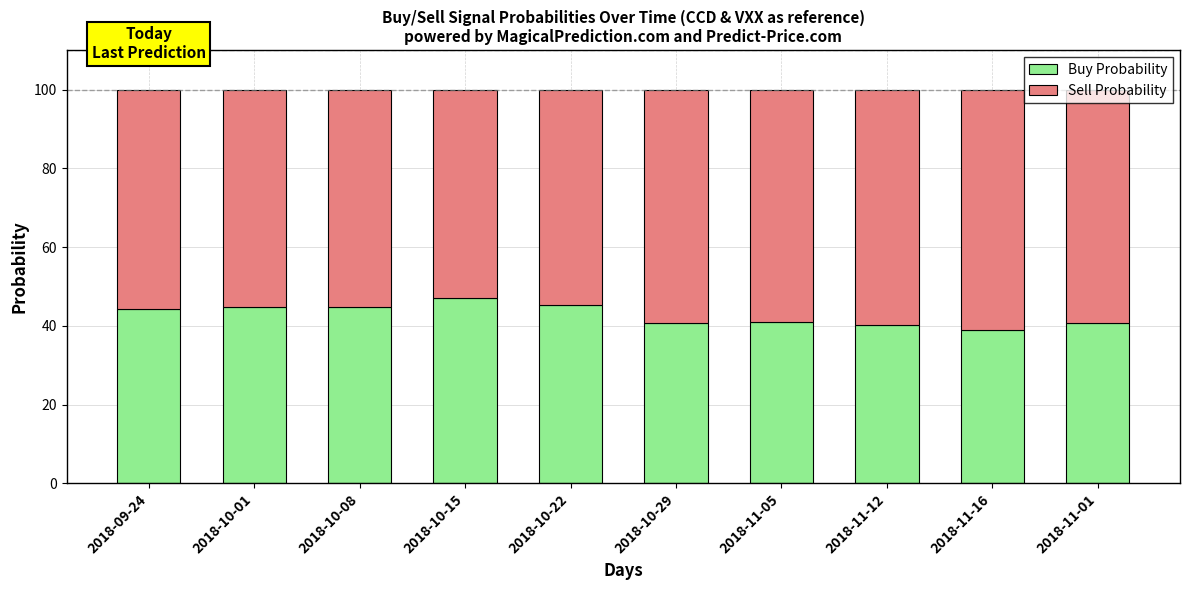

How many bars are there in total?

10